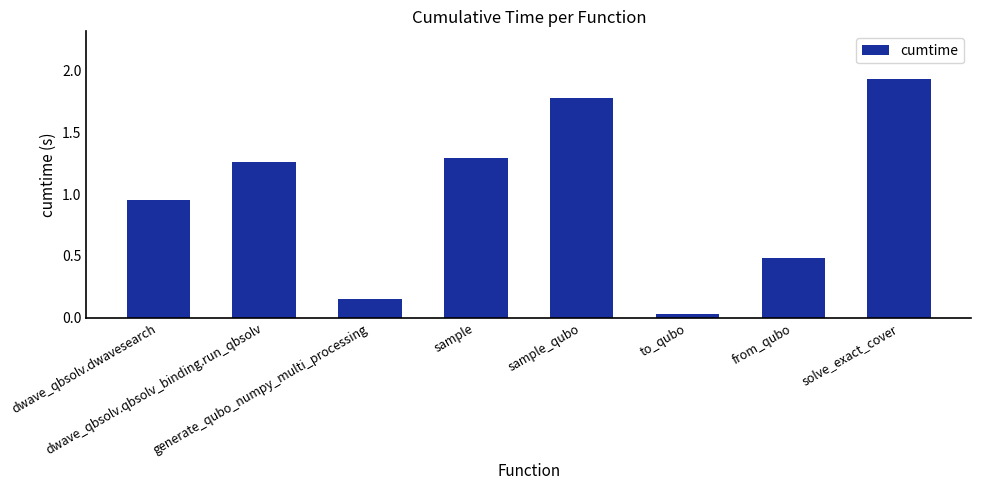

What is the label of the 8th bar from the left?

solve_exact_cover